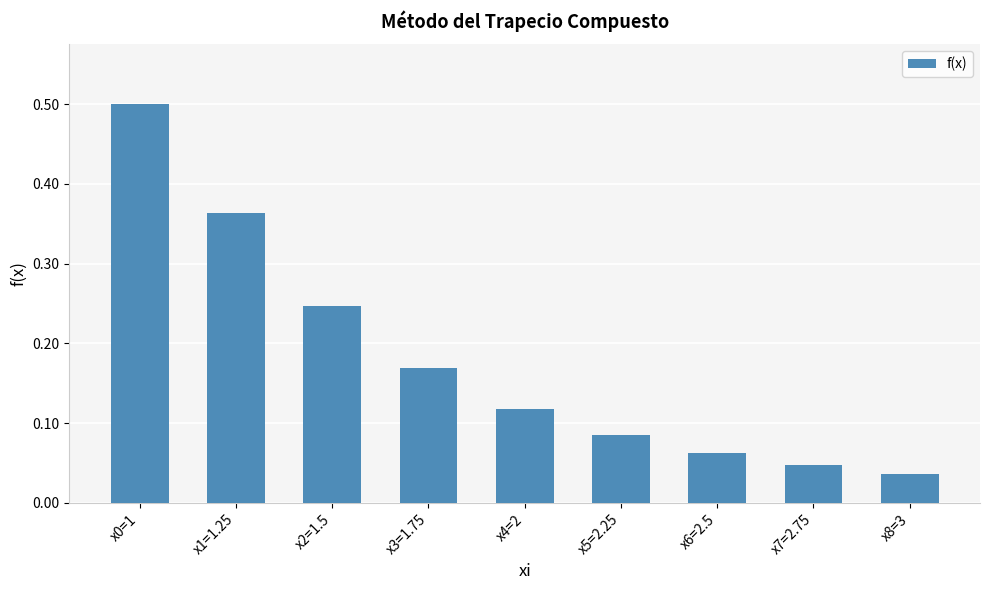

What is the maximum value shown in the chart?

0.5